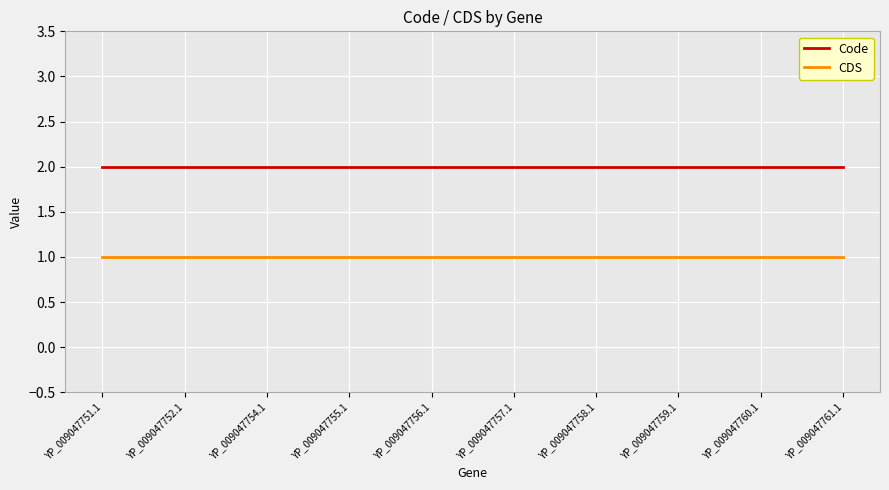

Which series has the largest total across all categories?

Code